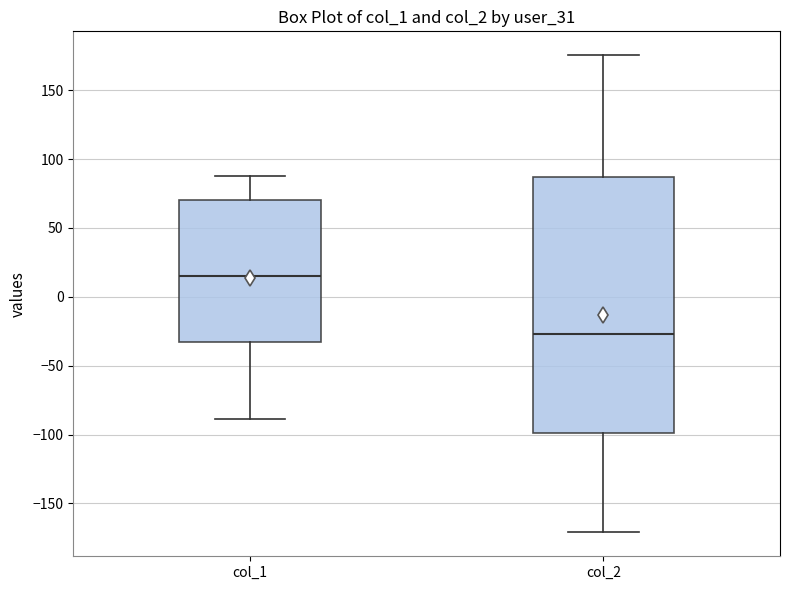

Reading left to right, transcribe this box plot: for each box, give where its median line is, the range the box spans, and where its two whiskers end, as read against the y-axis. The values are not printed on the chart, so give them approximately, as read against the axis.

col_1: median 15, box -35 to 70, whiskers -90 to 90
col_2: median -25, box -100 to 85, whiskers -170 to 175